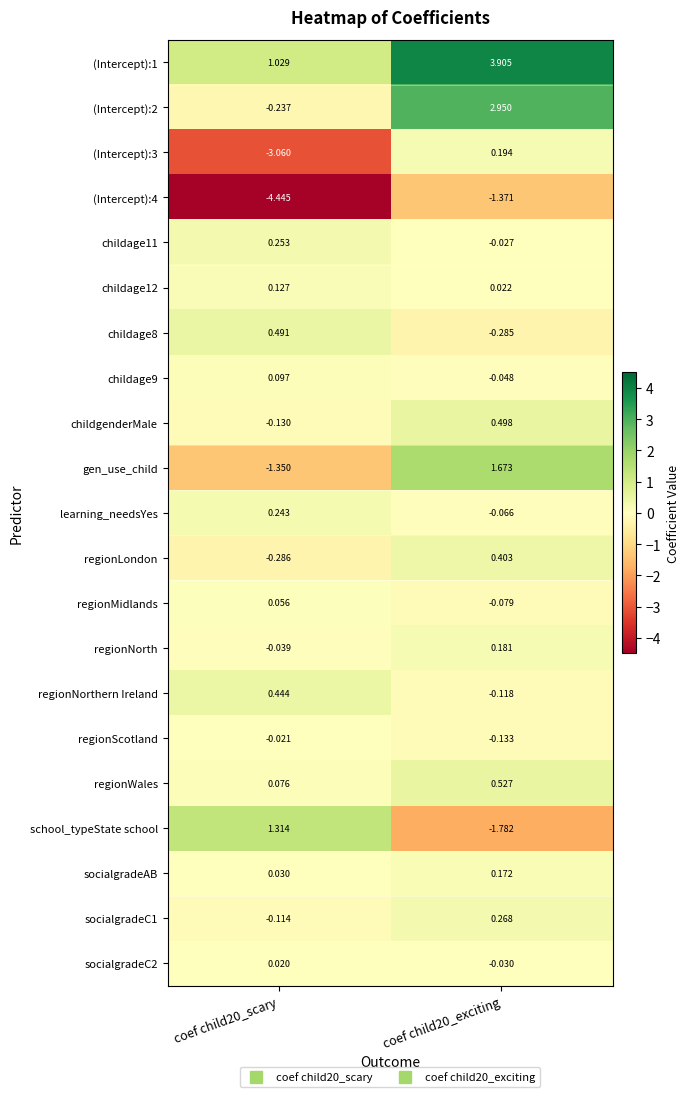

Is the value of regionMidlands at coef child20_exciting greater than the value of school_typeState school at coef child20_exciting?

Yes